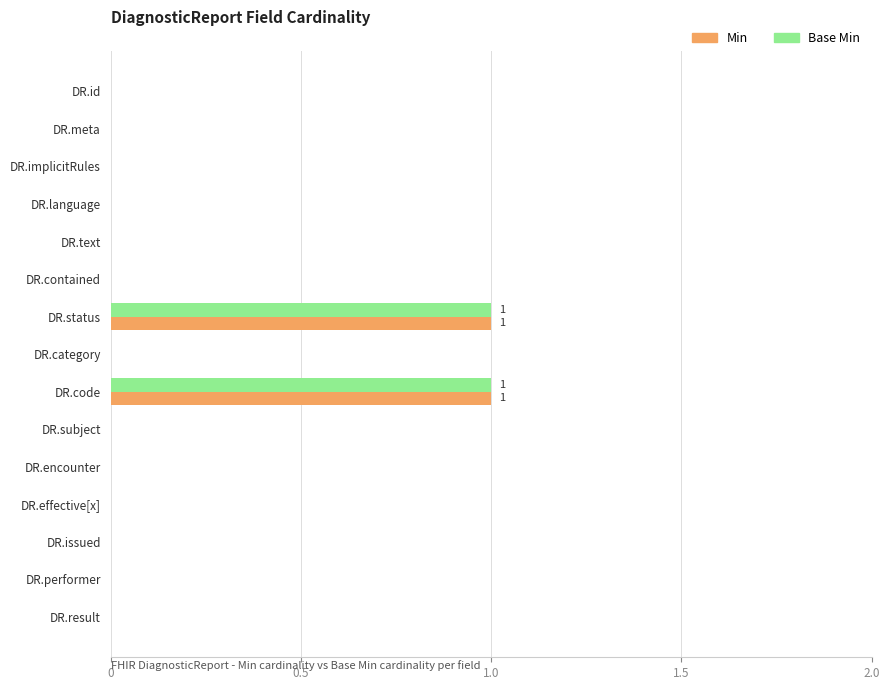

What is the sum of all Base Min values?

2